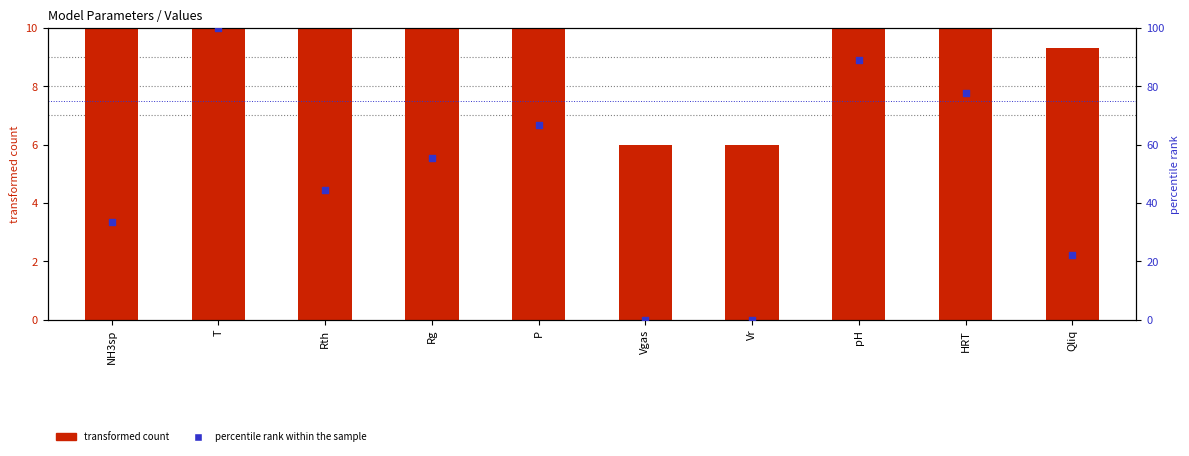

Which series has the widest spread of Y values?

percentile rank within the sample